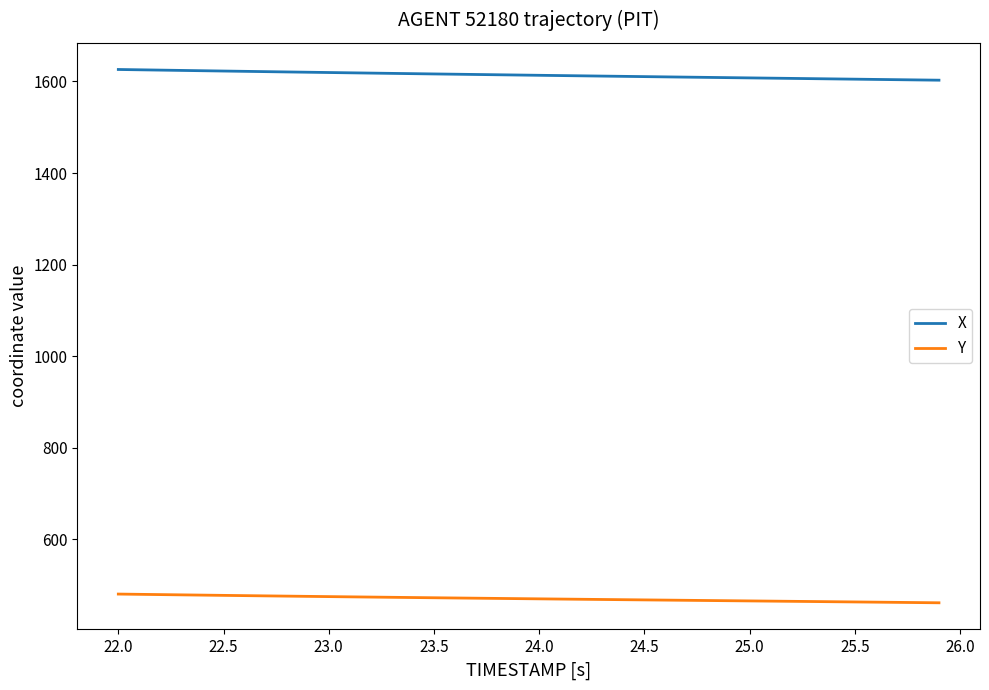

True or false: Y and X cross at least once.

False